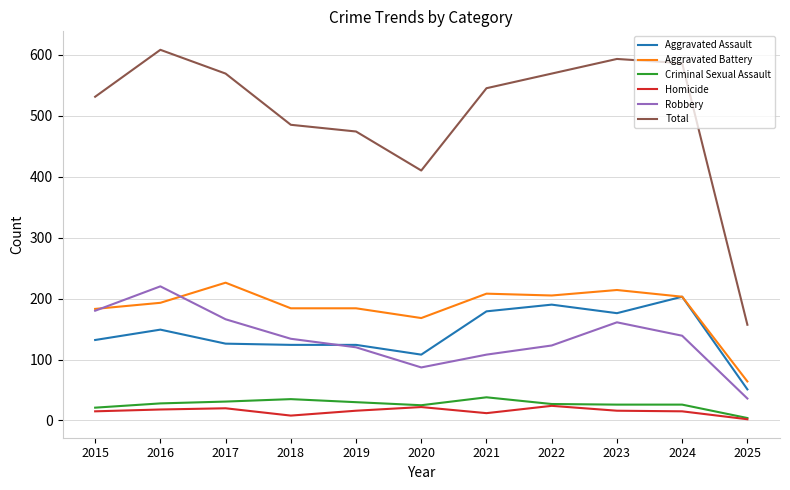

Which series has the largest total across all categories?

Total